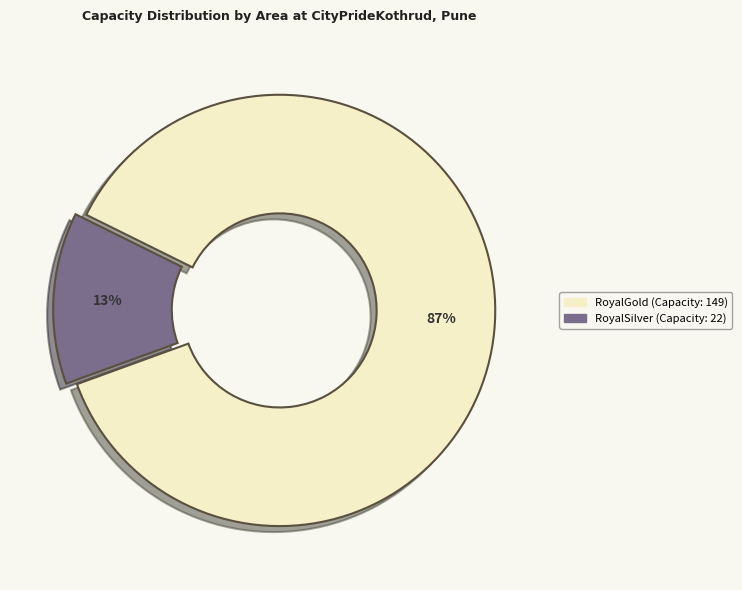

Is it true that RoyalGold is 87% of the pie?

True